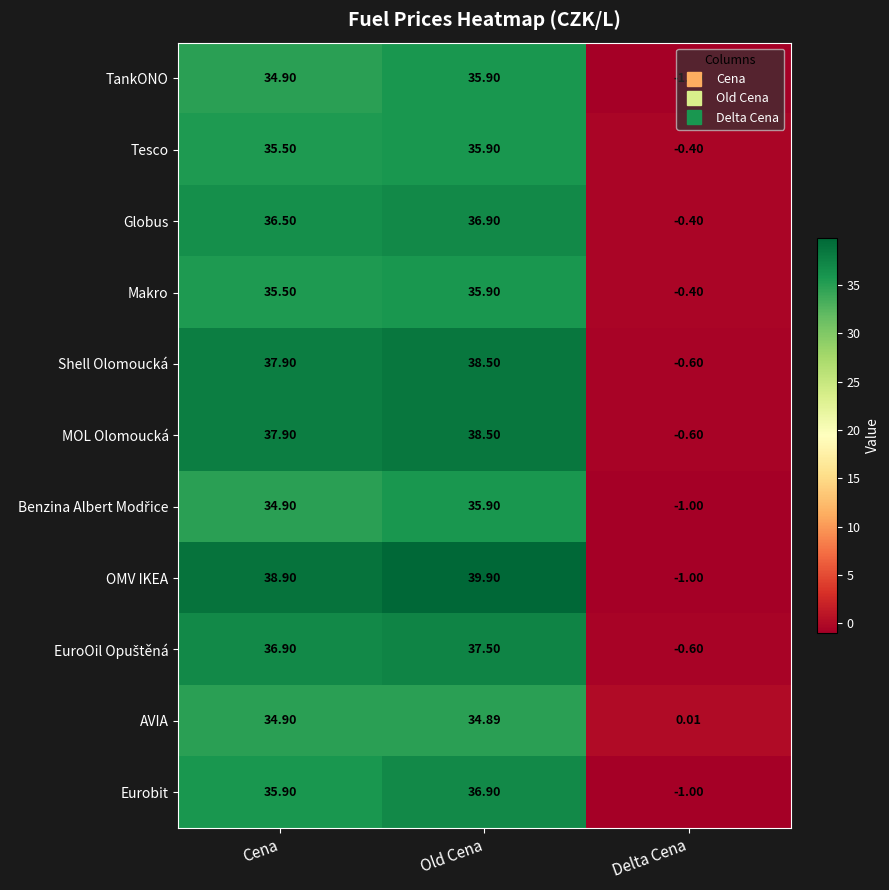

At which category is the sum across all series the highest?

Old Cena